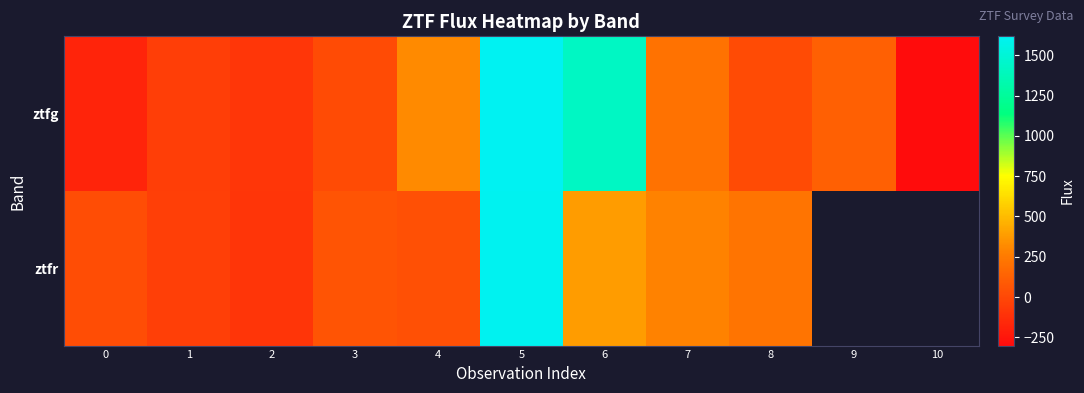

What is the approximate value of ztfg at 4?

317.8